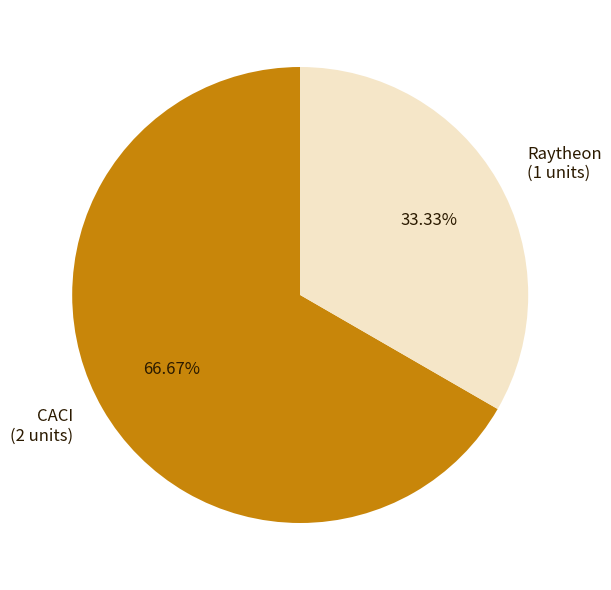

Rank the categories by value from highest to lowest.

CACI, Raytheon